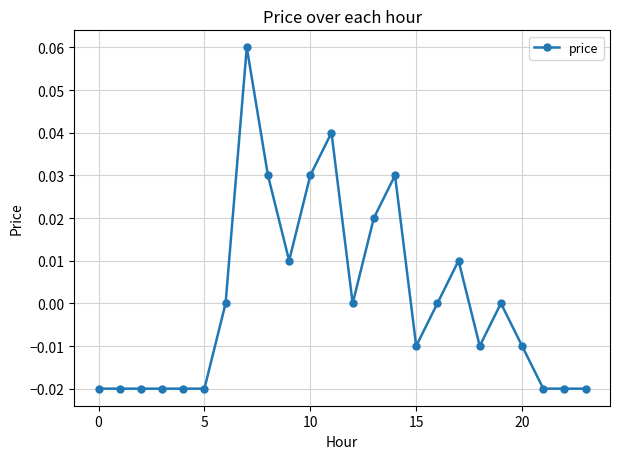

Is this an area chart (filled region under the line)?

No